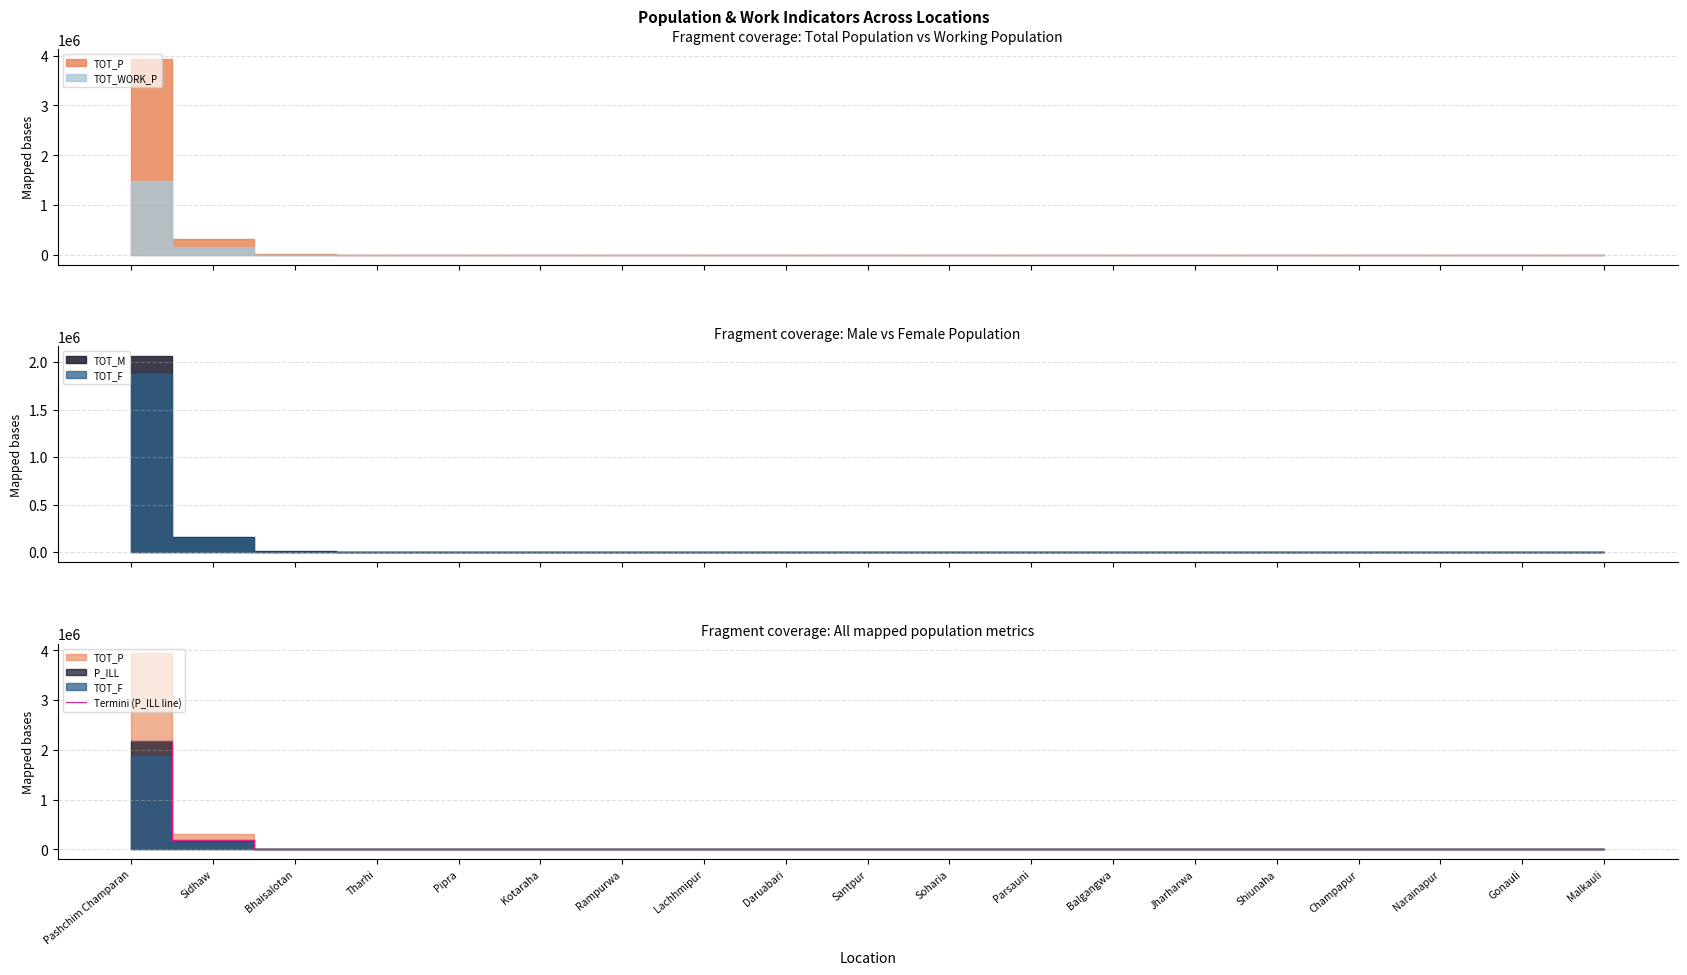

What is the label of the 7th point from the left?

Rampurwa